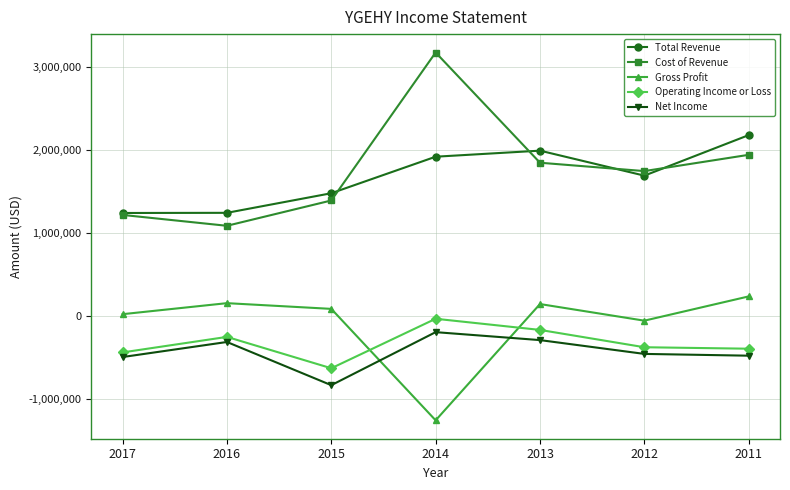

The value of Total Revenue at 2015 is 1479000. True or false?

True